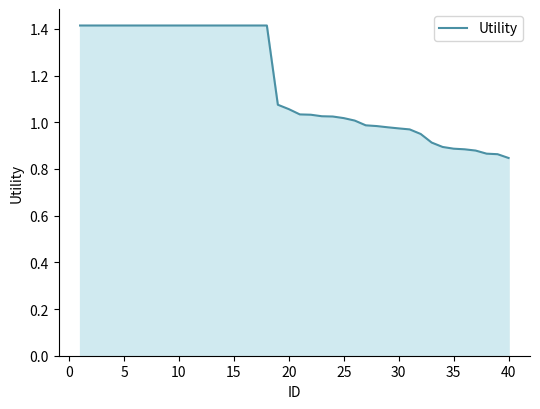

What is the maximum value shown in the chart?

1.4